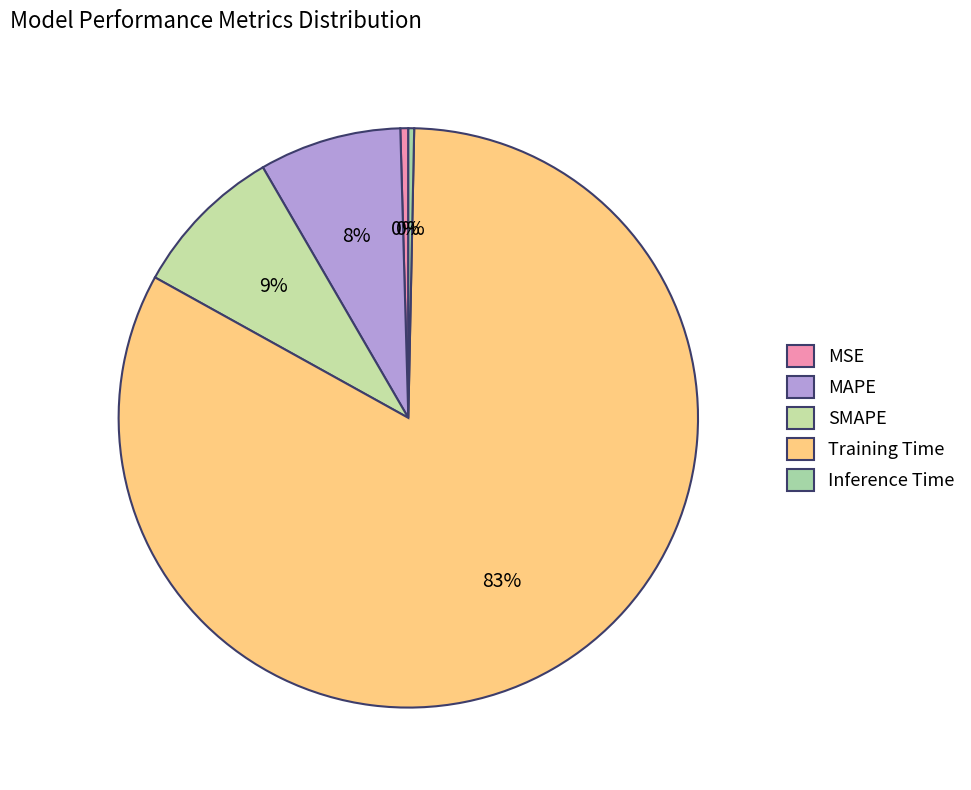

What is the change in value from SMAPE to Inference Time?

-0.2